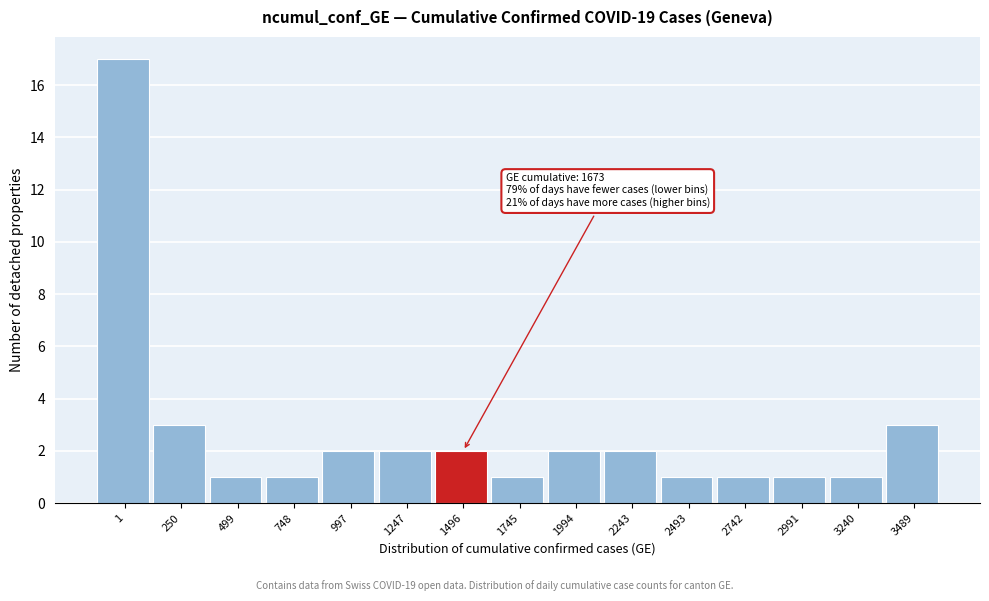

Reading right to left, transcribe all the data shown in this chart.

3	1	1	1	1	2	2	1	2	2	2	1	1	3	17